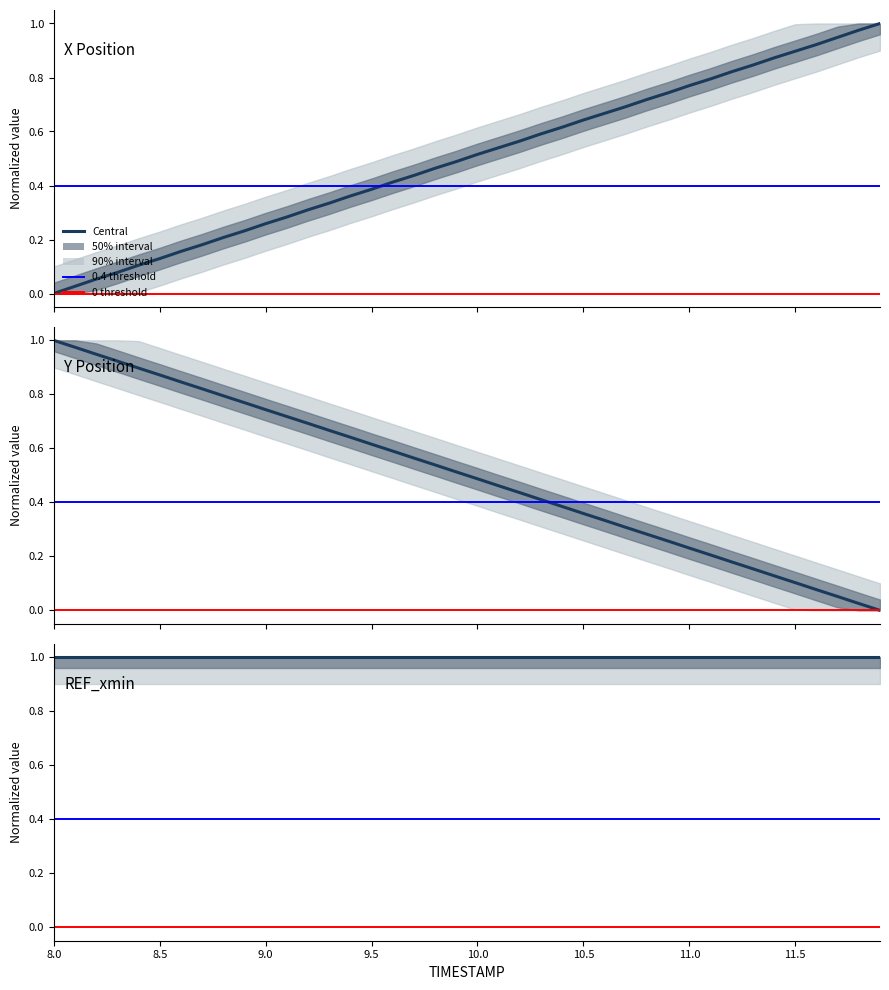

True or false: X has a value of 0.8 at 11.1.

True